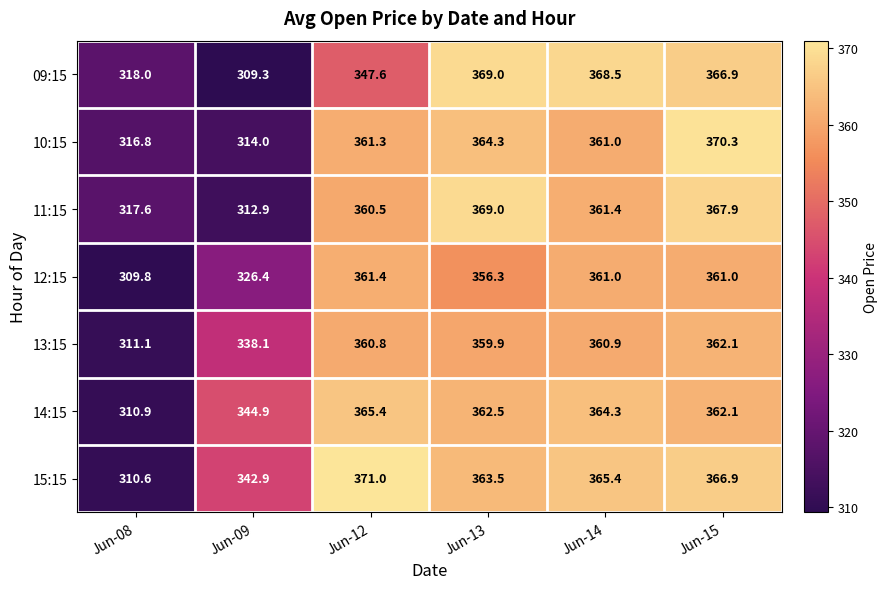

At which category does the chart reach its minimum across all series?

Jun-09